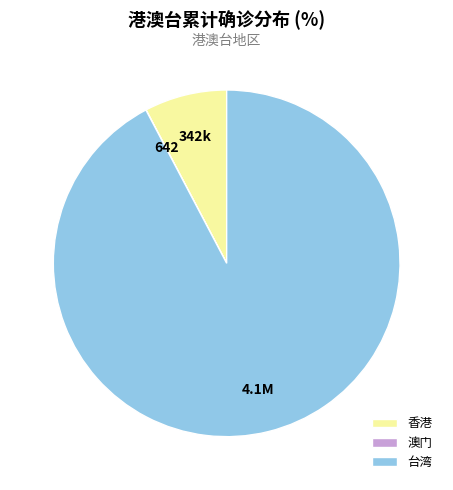

Is there any slice that represents more than half of the pie?

Yes